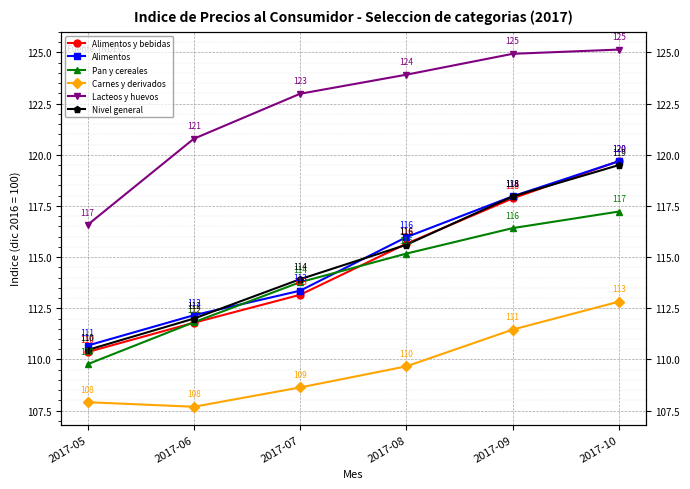

Is the value of Nivel general at 2017-09 greater than the value of Carnes y derivados at 2017-05?

Yes